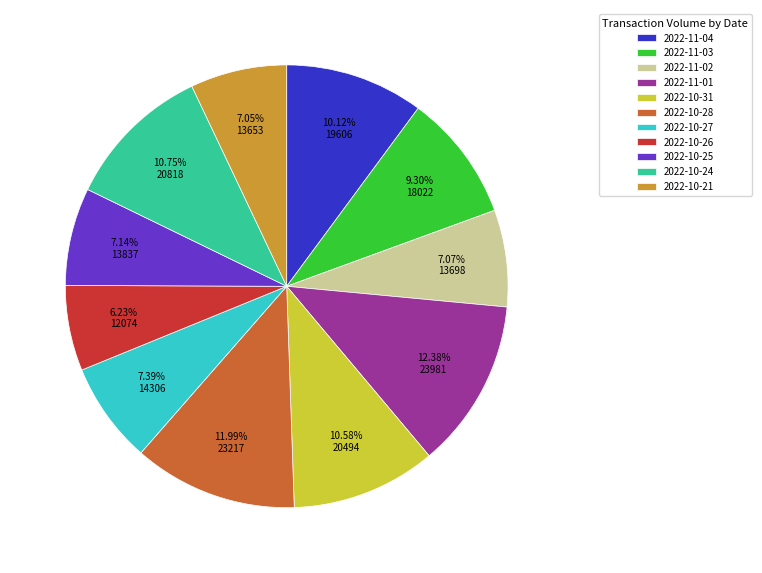

What is the smallest slice in the pie chart?

2022-10-26